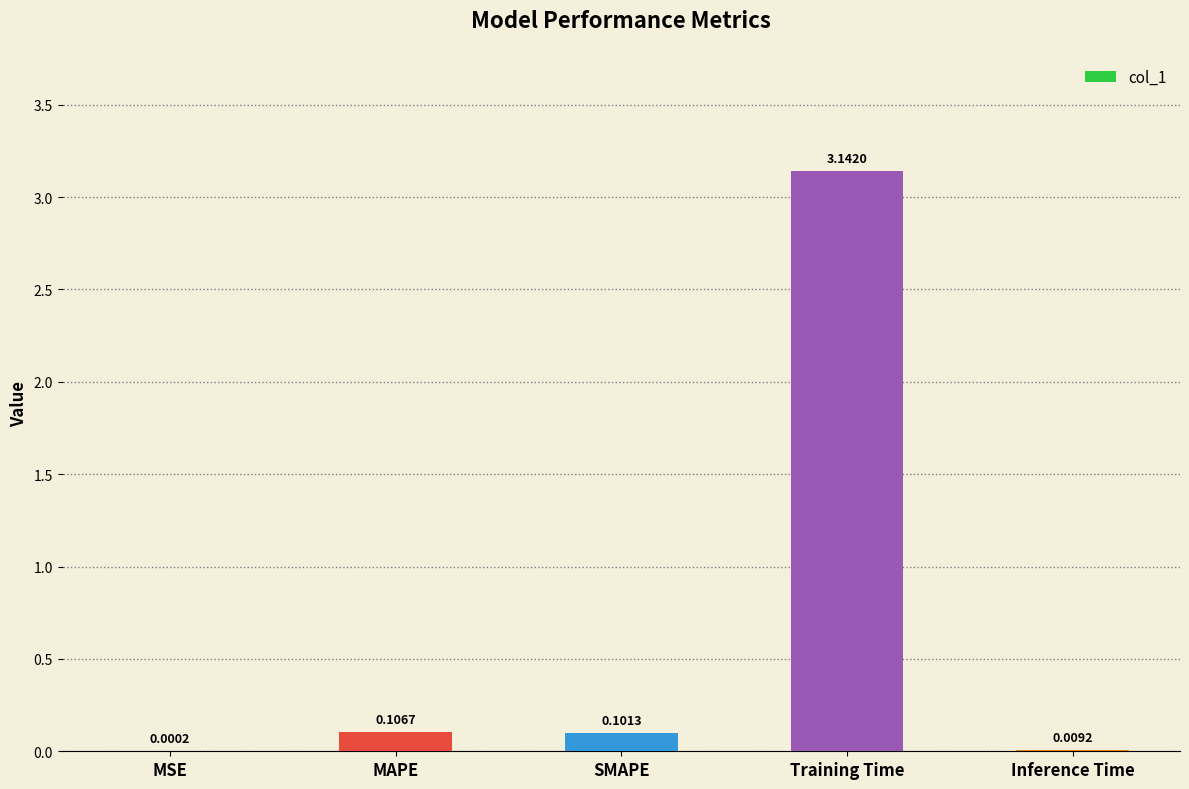

What is the sum of all values?

3.4